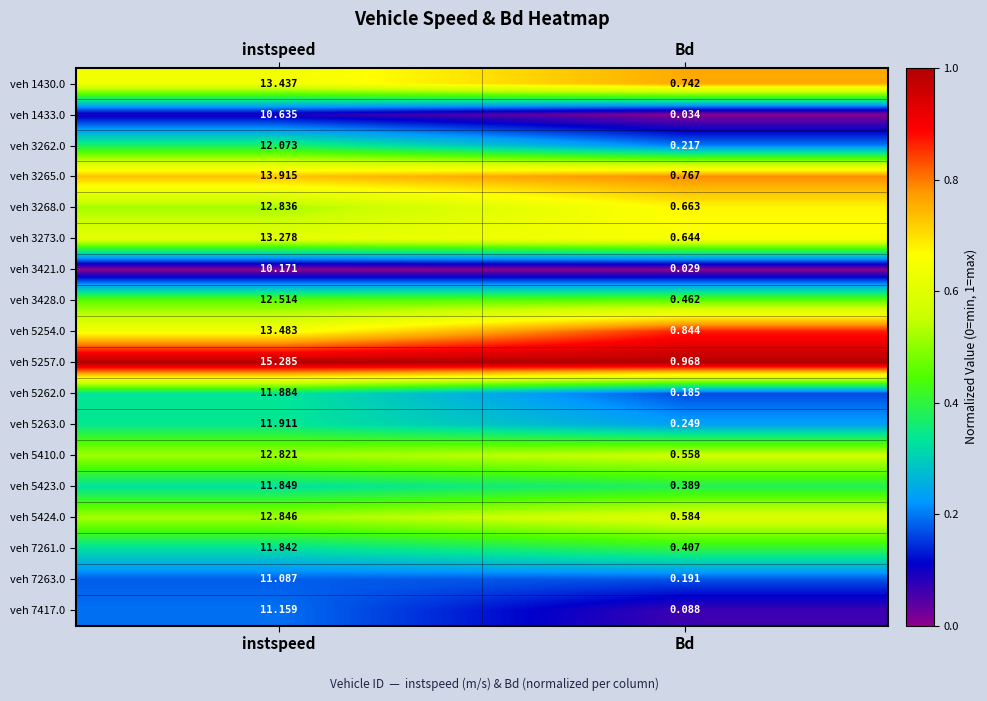

At which label does veh 5254.0 reach its minimum?

Bd